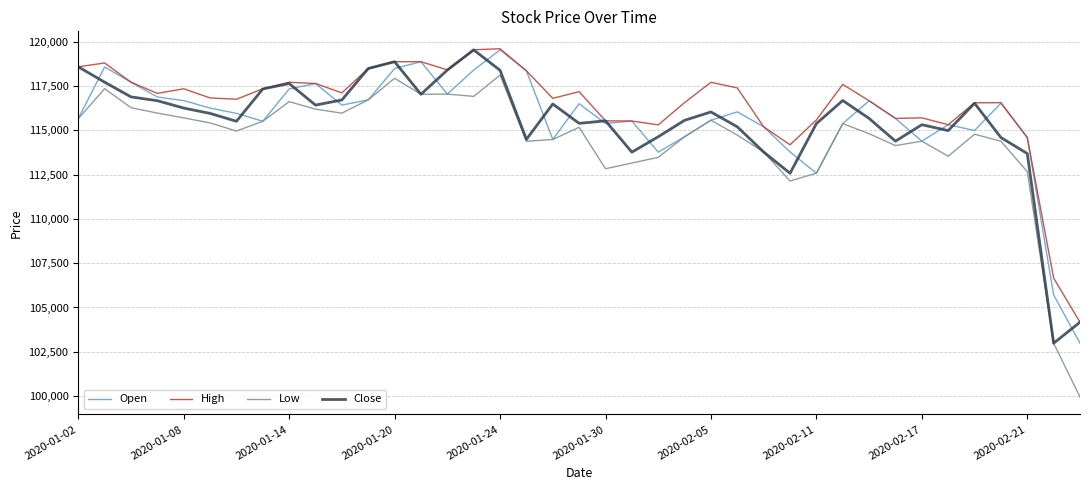

At how many categories does at least one series exceed 115101?

35